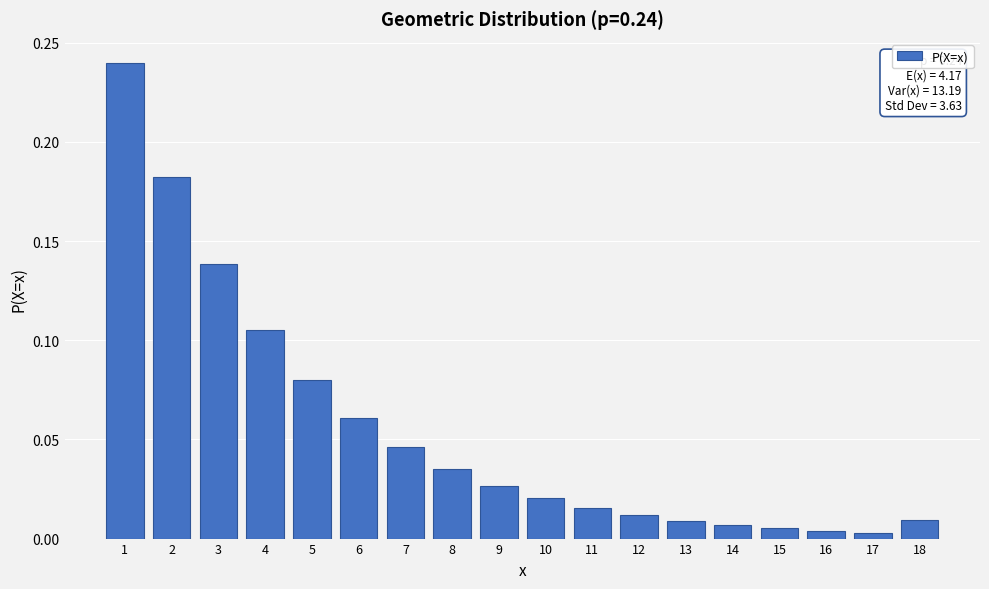

Is it true that the value at 3 is 0.2?

False